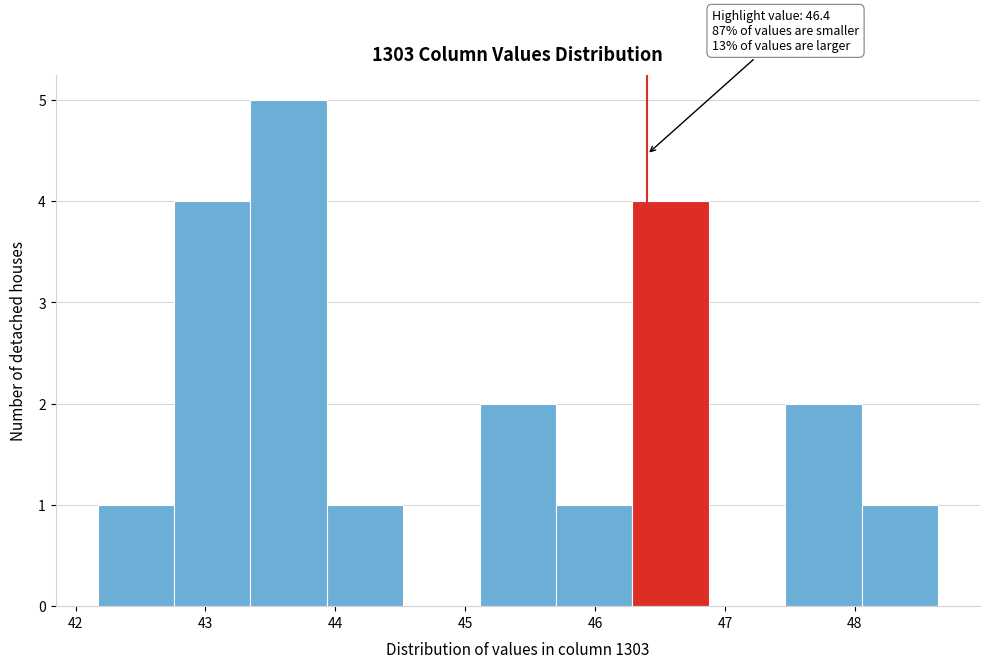

Which range on the x-axis has the tallest bar?

43.3 to 43.9